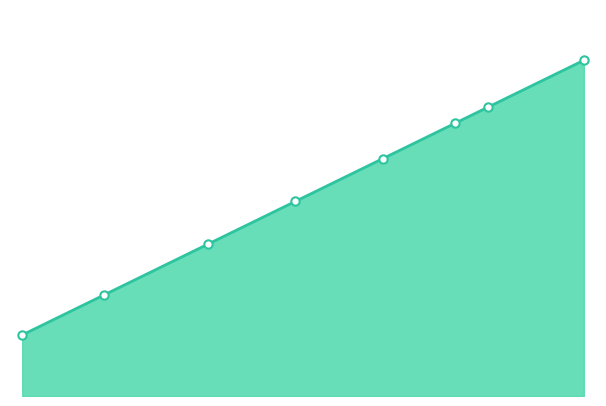

What is the greatest value displayed?

6734